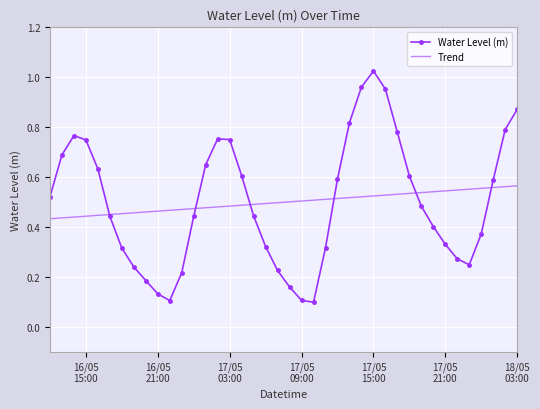

How many categories are shown in the chart?

40